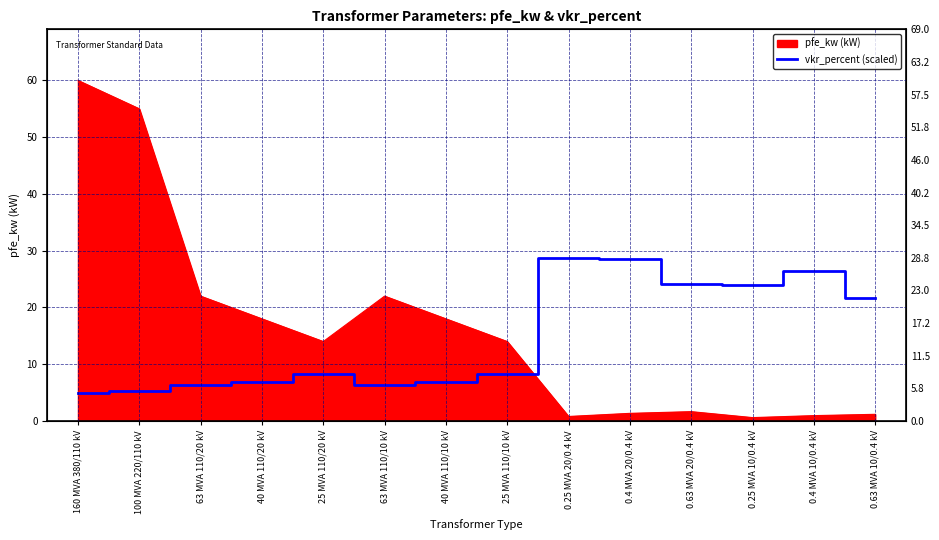

What is the label of the 12th point from the right?

63 MVA 110/20 kV